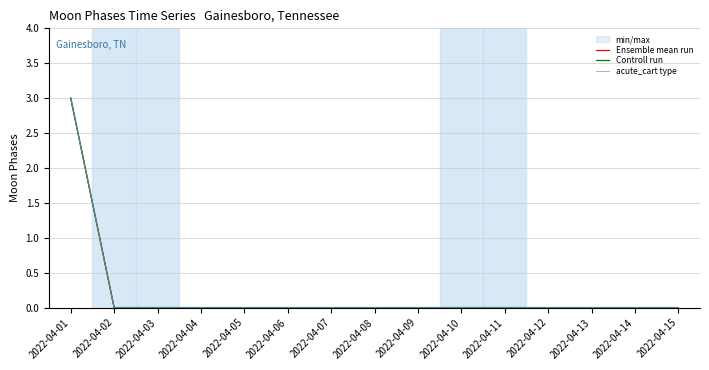

How many series are shown in this chart?

3